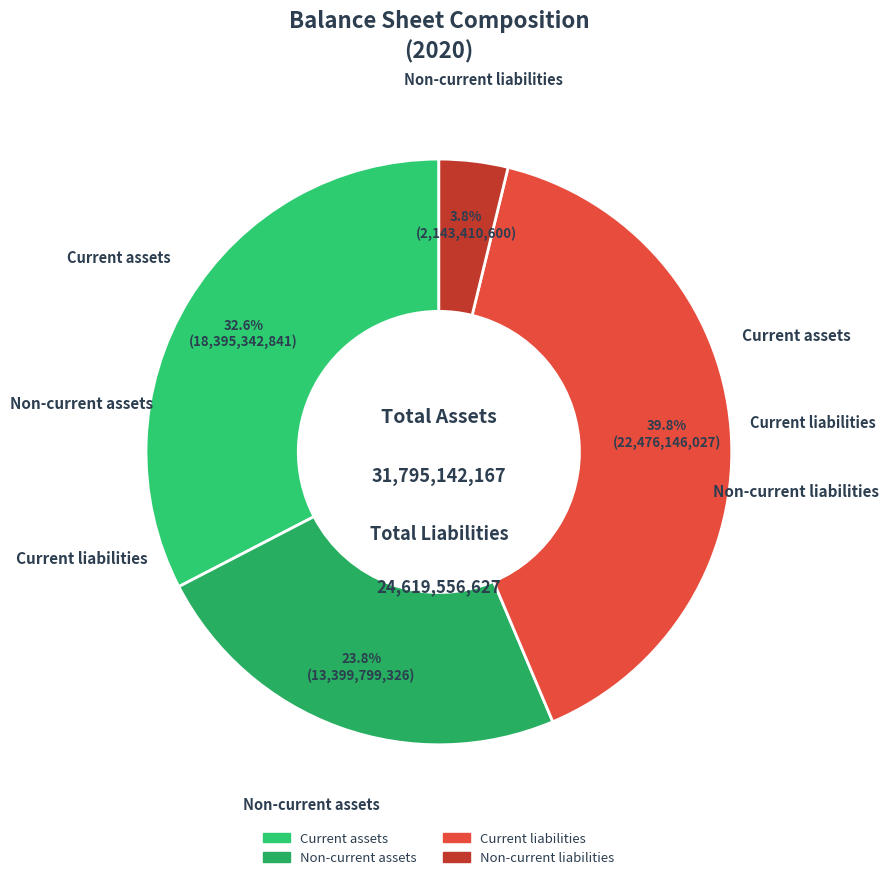

To the nearest percent, what is the combined percentage of Current liabilities and Non-current assets?

64%